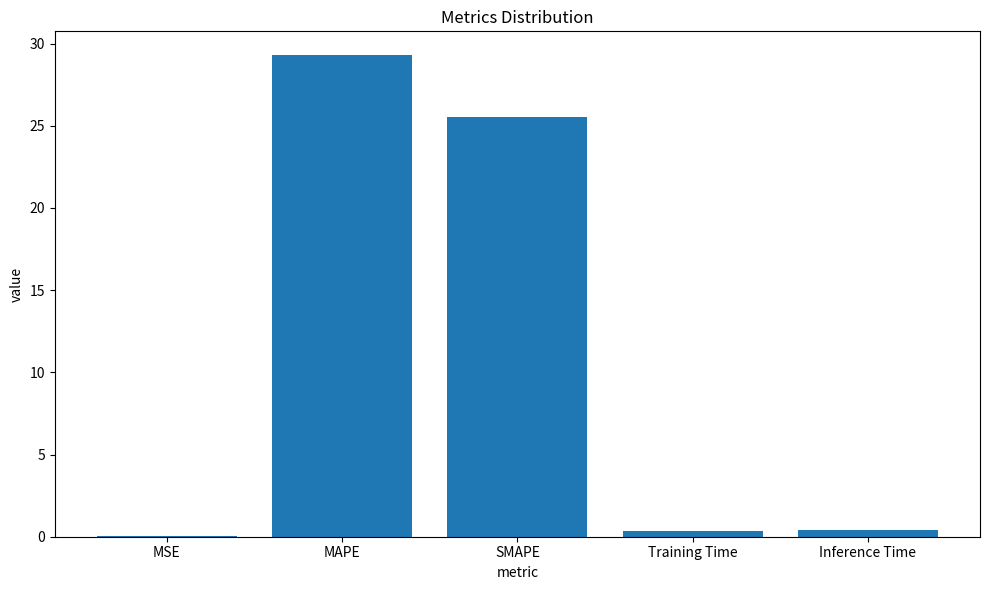

What is the sum of all values?

55.6